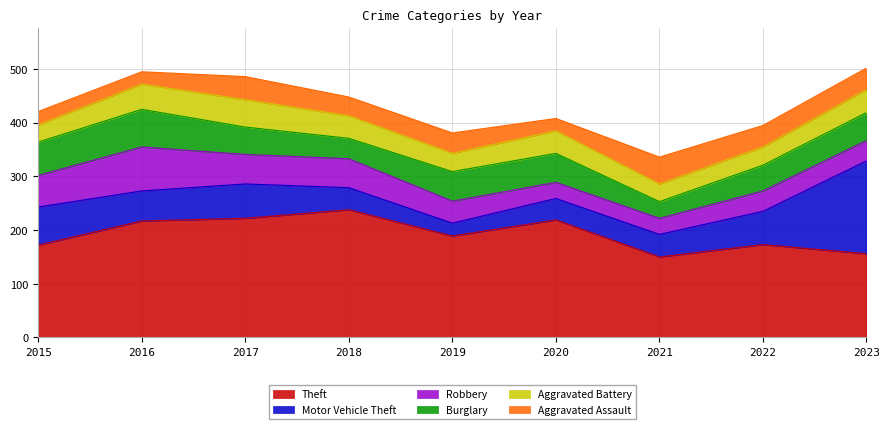

True or false: Motor Vehicle Theft has more than 1 interior local peaks.

False